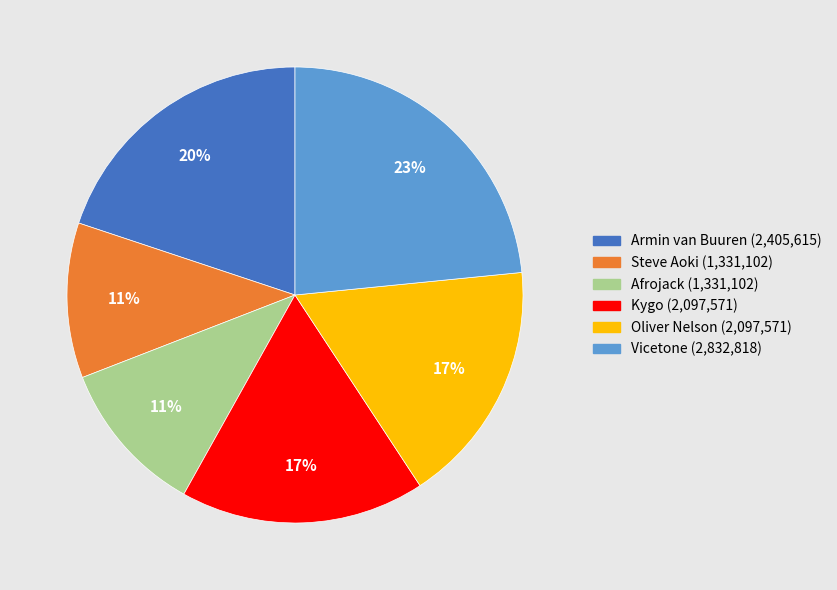

Does any single category account for the majority?

No